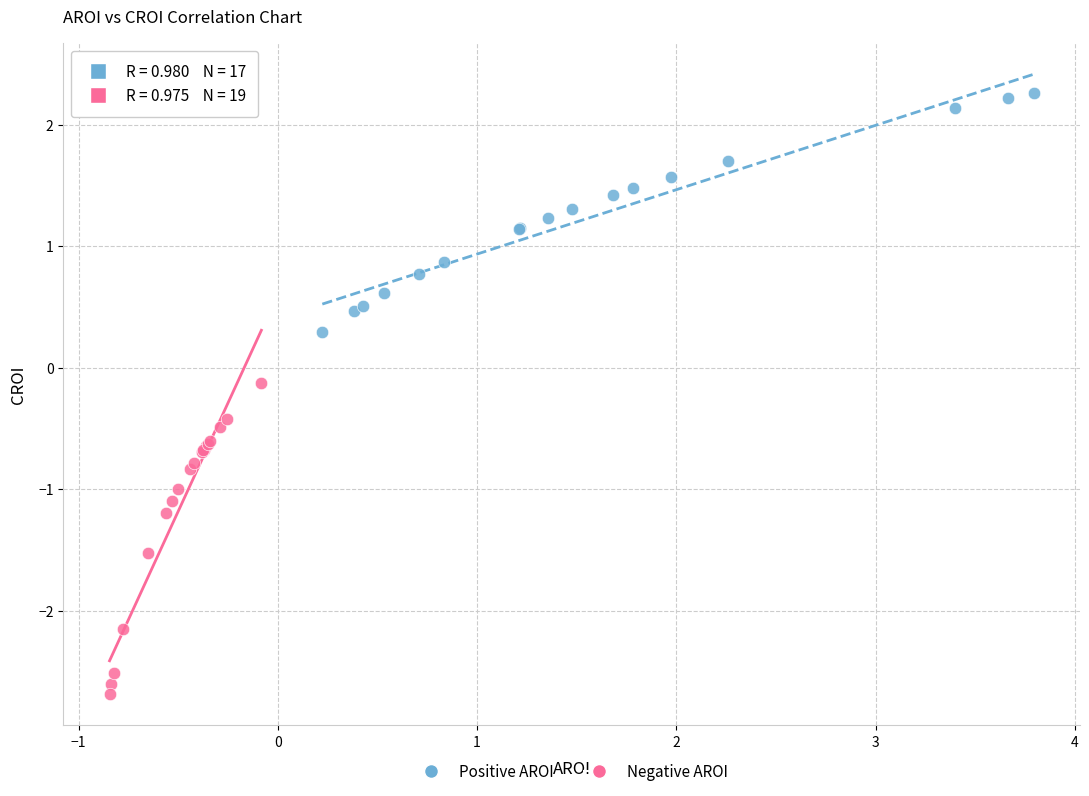

Which series contains the lowest Y value?

Negative AROI